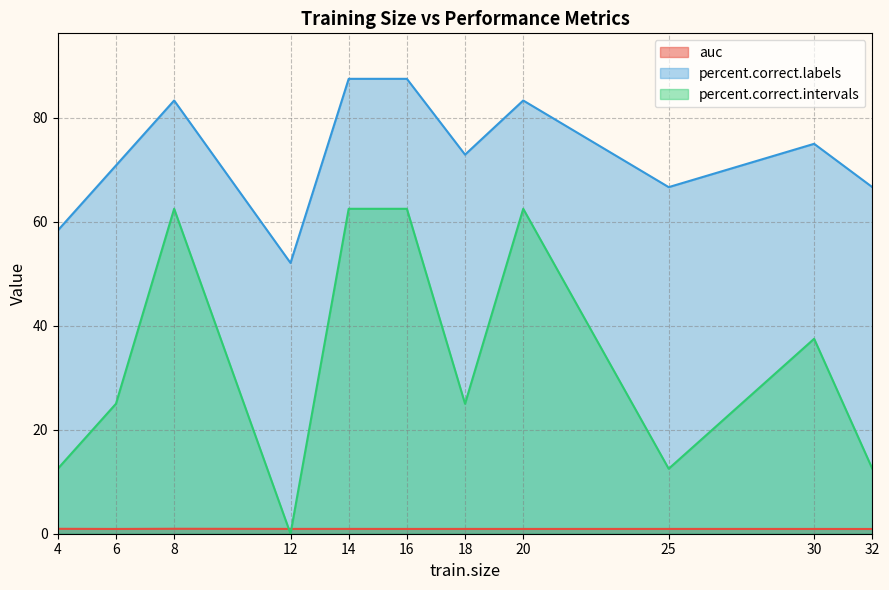

What is the sum of all percent.correct.labels values?

804.2